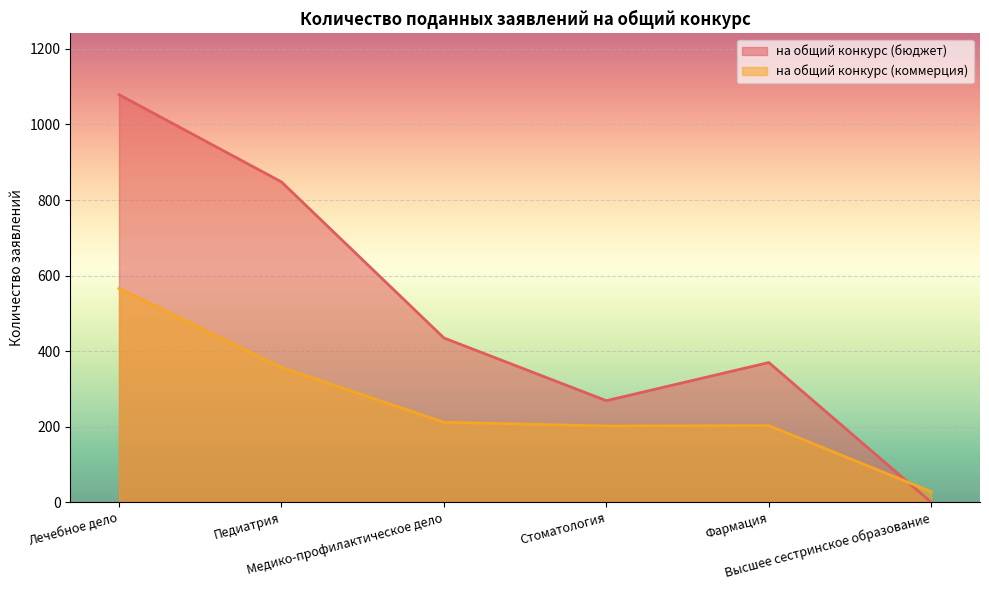

In на общий конкурс (бюджет), how many points are higher than both neighbors (excluding endpoints)?

1